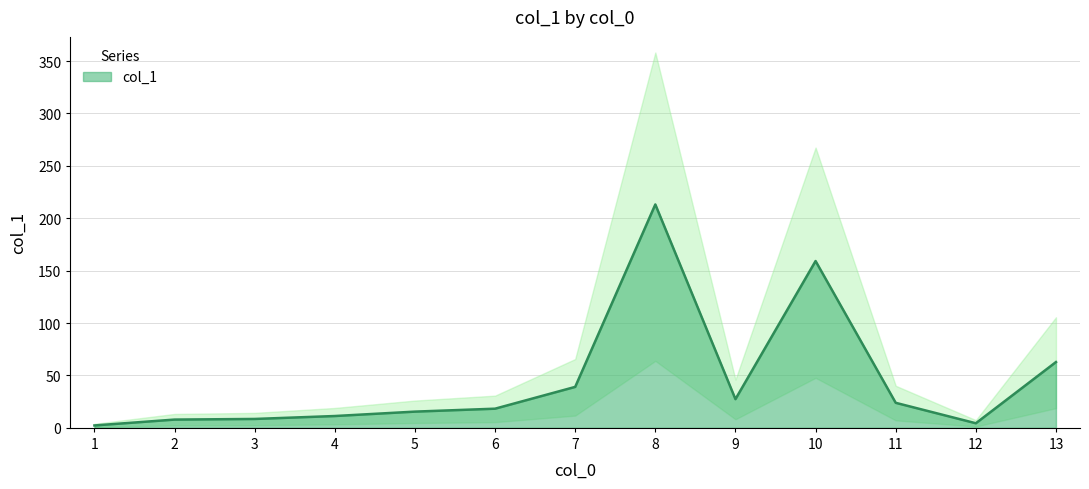

How many values exceed 18?

7